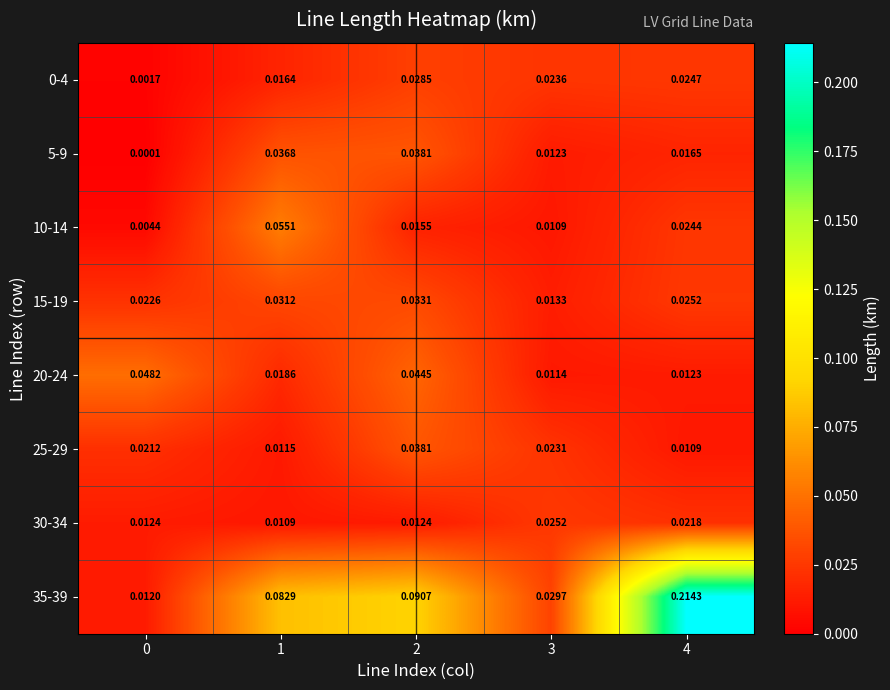

Which series has the widest spread of values?

35-39